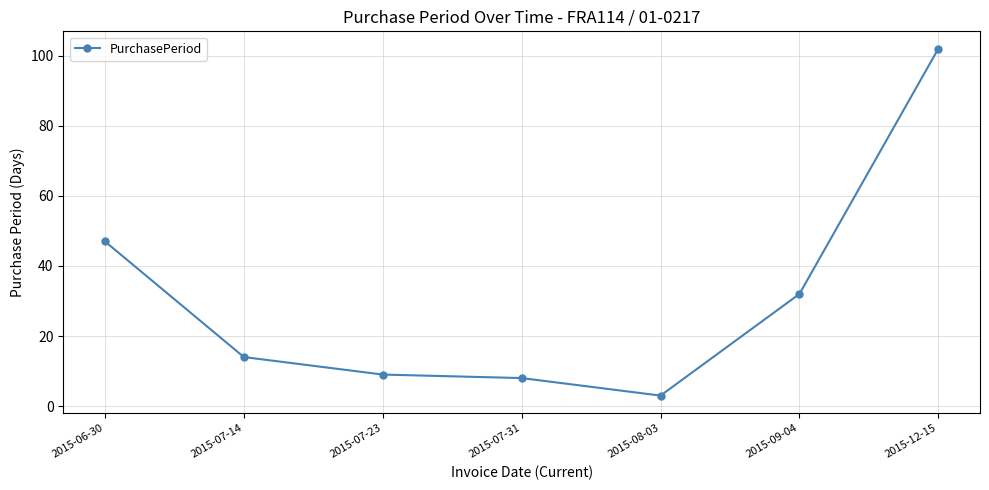

What is the average value?

31